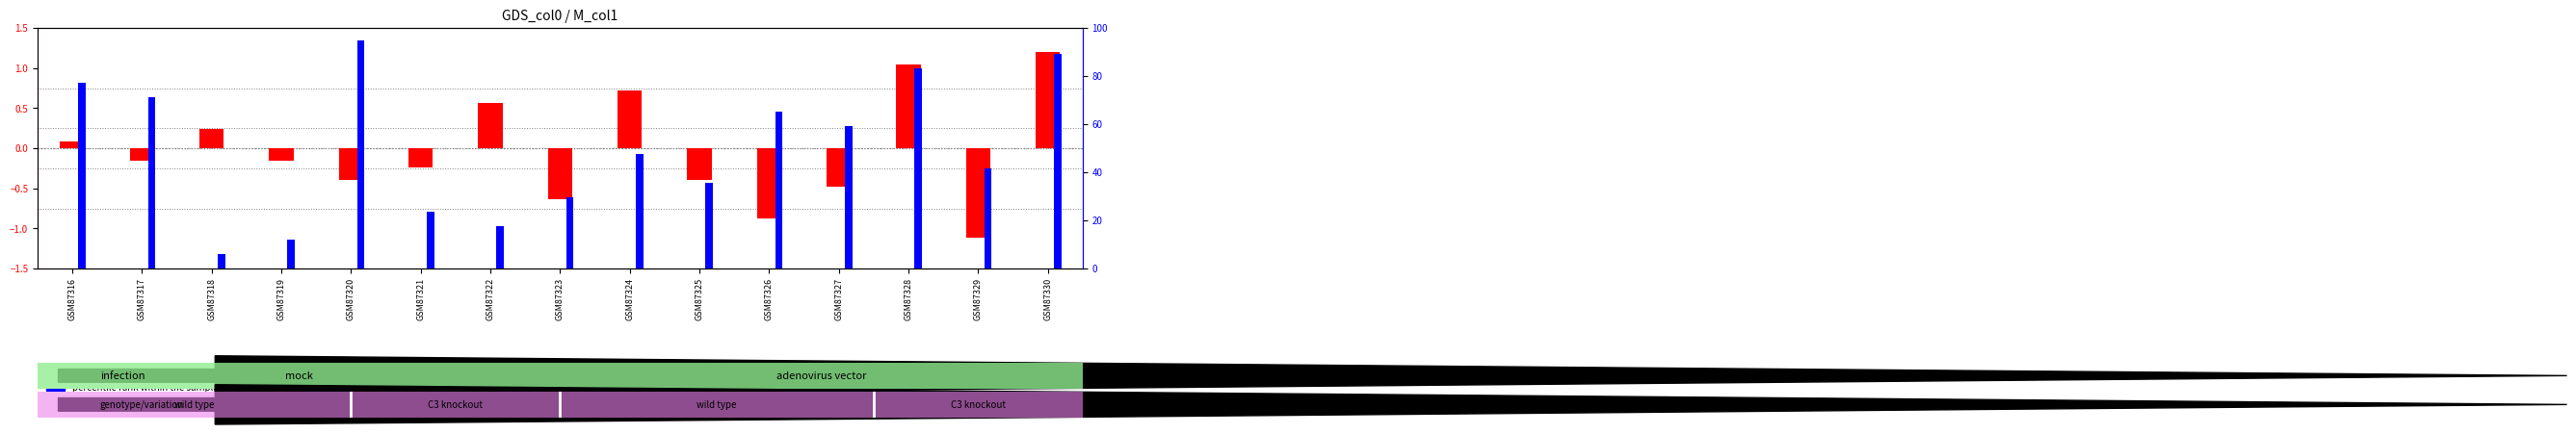

What is the value of the percentile rank within the sample bar at the 9th from the left?

47.5